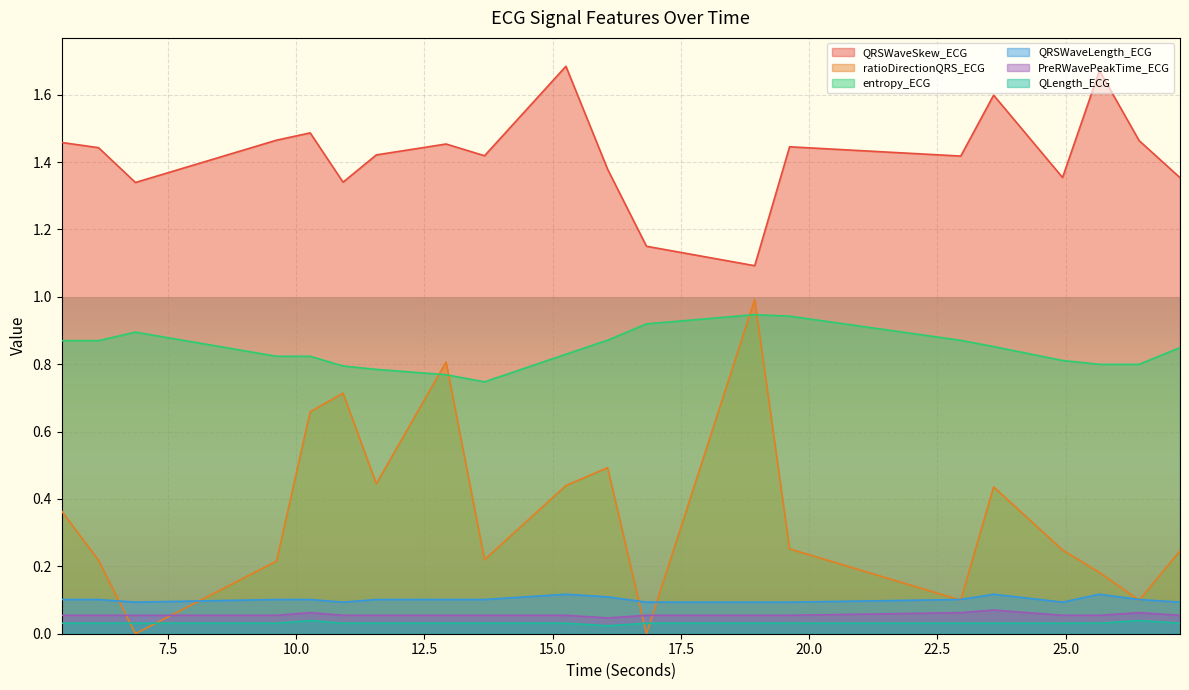

Which category has the highest value across all series?

15.2578125